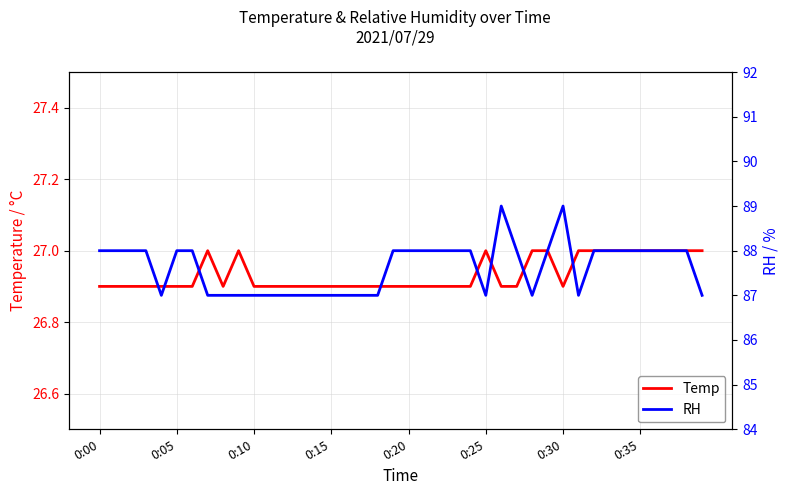

List the series in order of their peak value, highest first.

RH, Temp